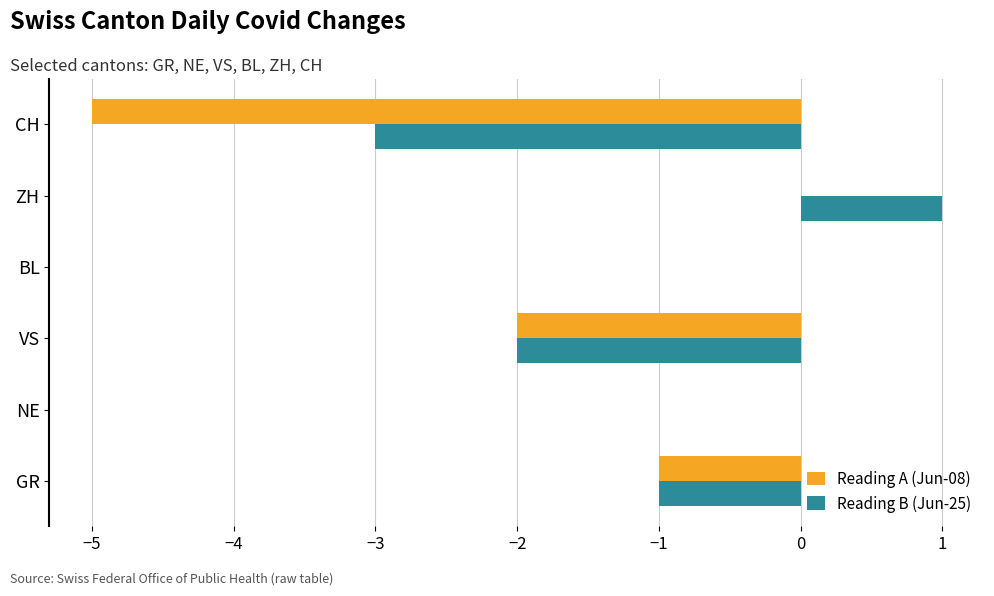

Is it true that Reading B (Jun-25) equals -4 at CH?

False